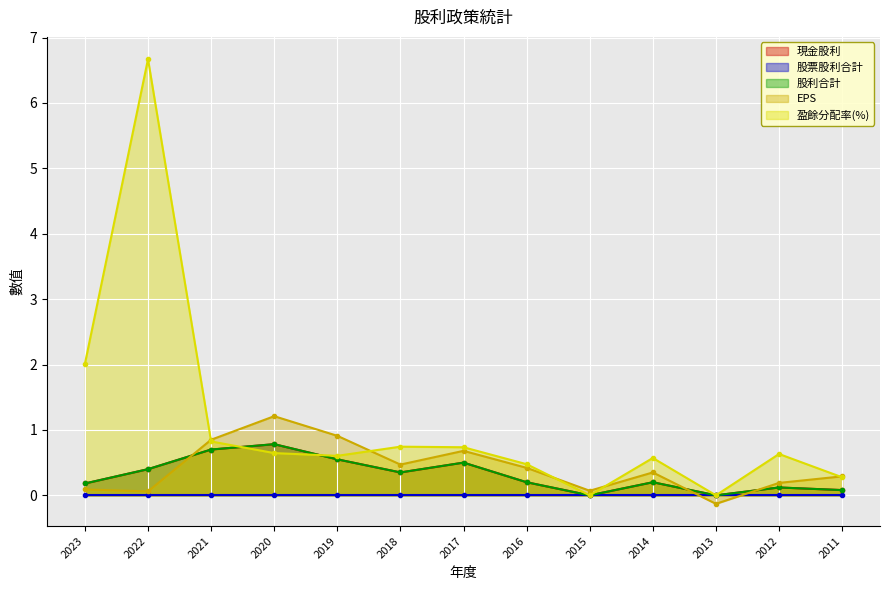

At which category does the chart reach its minimum across all series?

2013